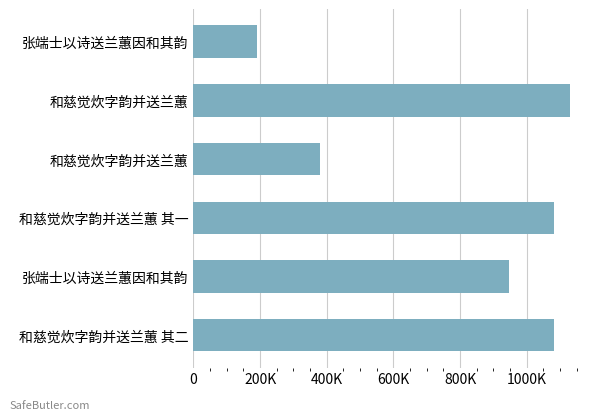

Does the chart contain any negative values?

No